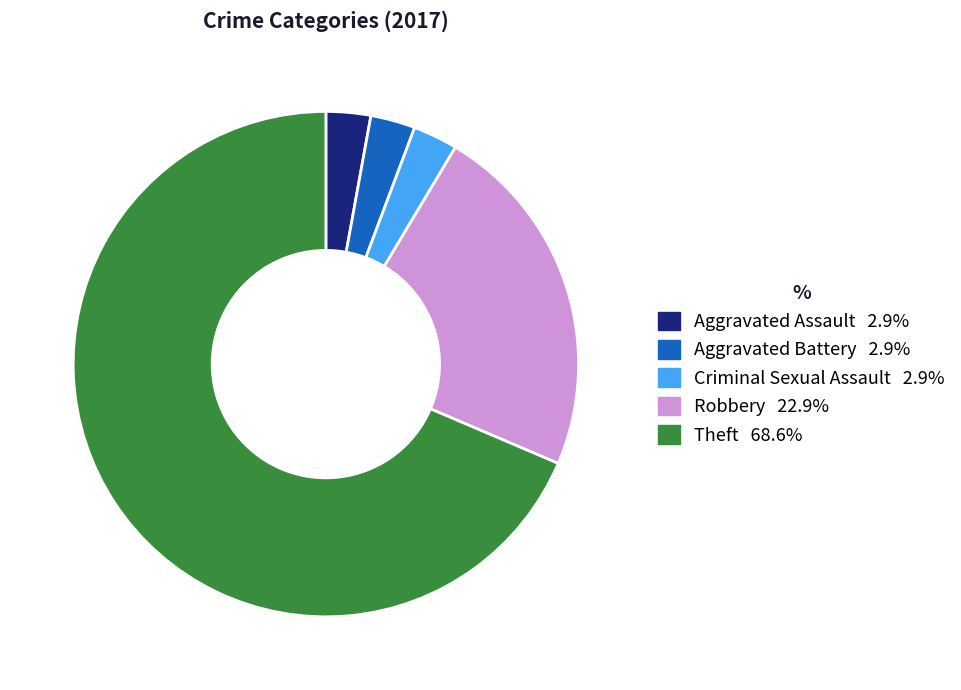

Is there any slice that represents more than half of the pie?

Yes